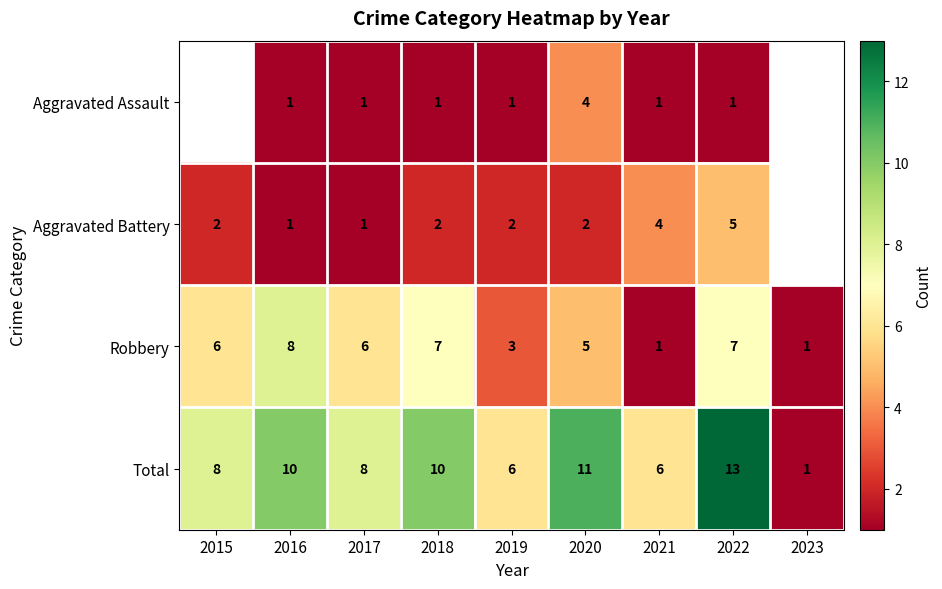

Is the value of Aggravated Battery at 2017 greater than the value of Total at 2020?

No